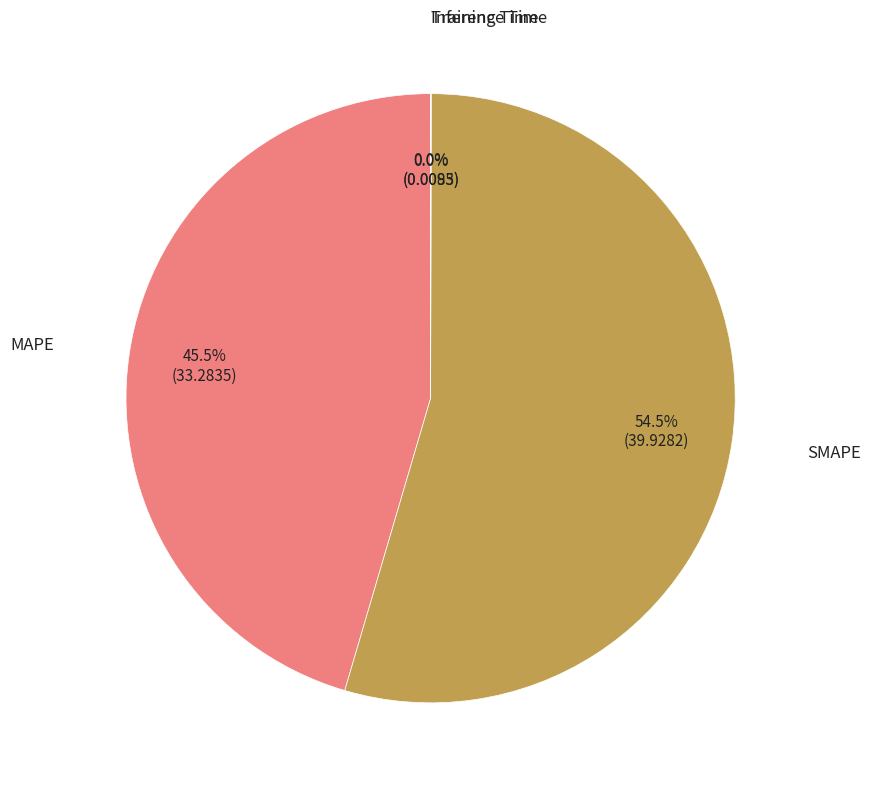

Does any single category account for the majority?

Yes